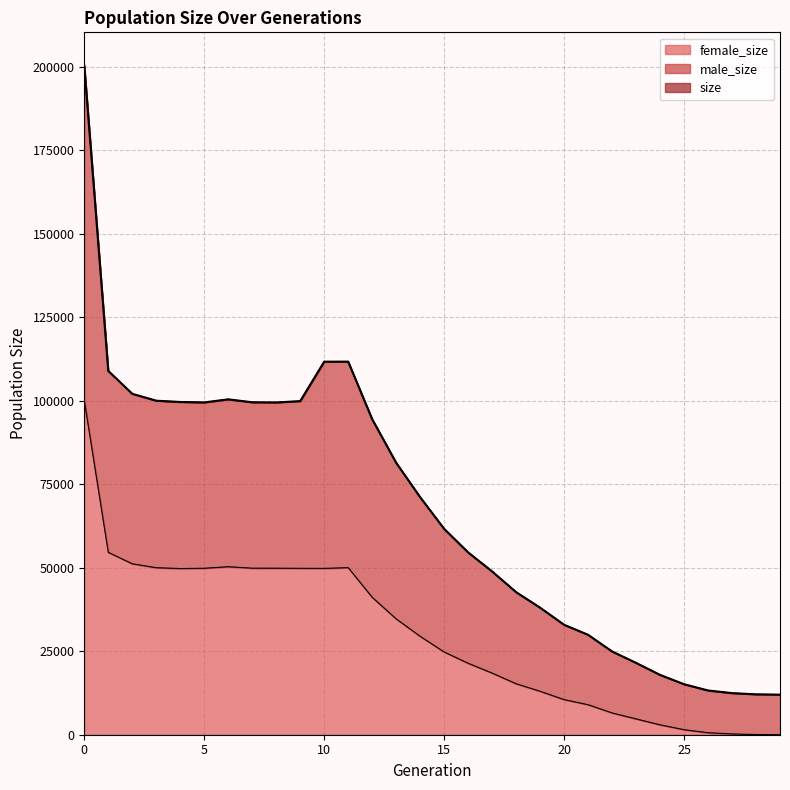

Does the chart display data point markers on the line(s)?

No